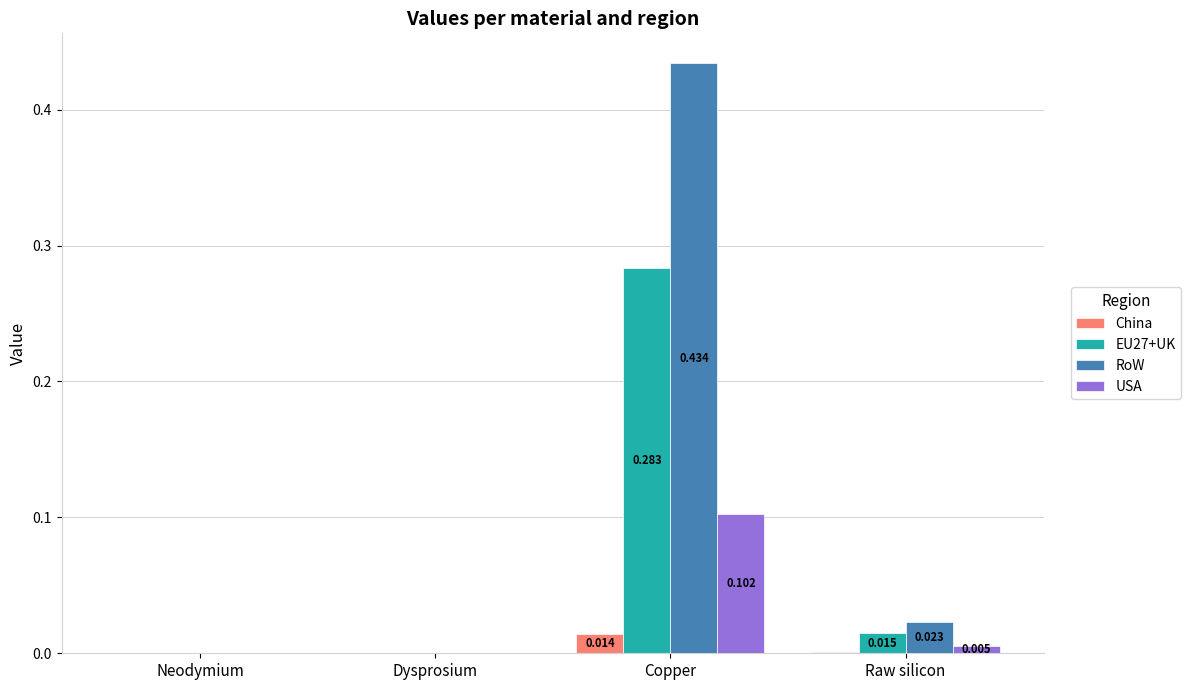

Are the bars grouped side by side (vs. stacked)?

Yes